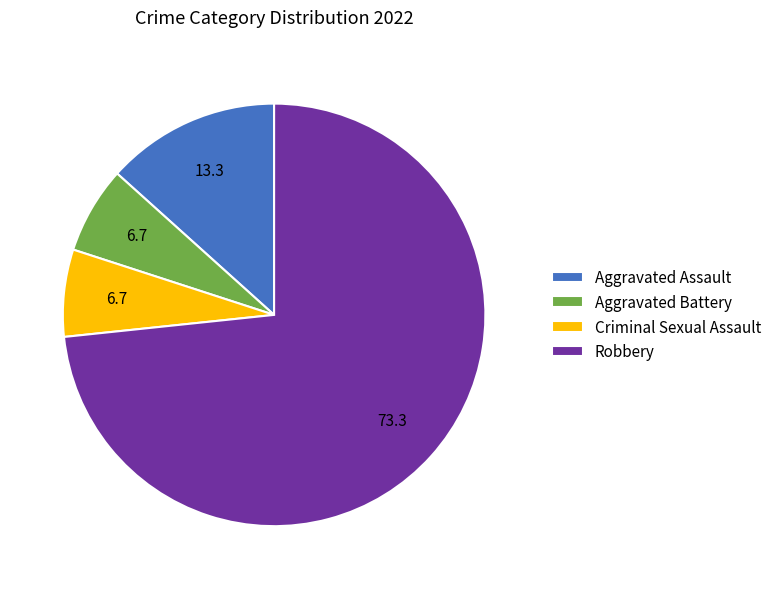

Do Aggravated Assault and Criminal Sexual Assault together represent more than half of the pie?

No